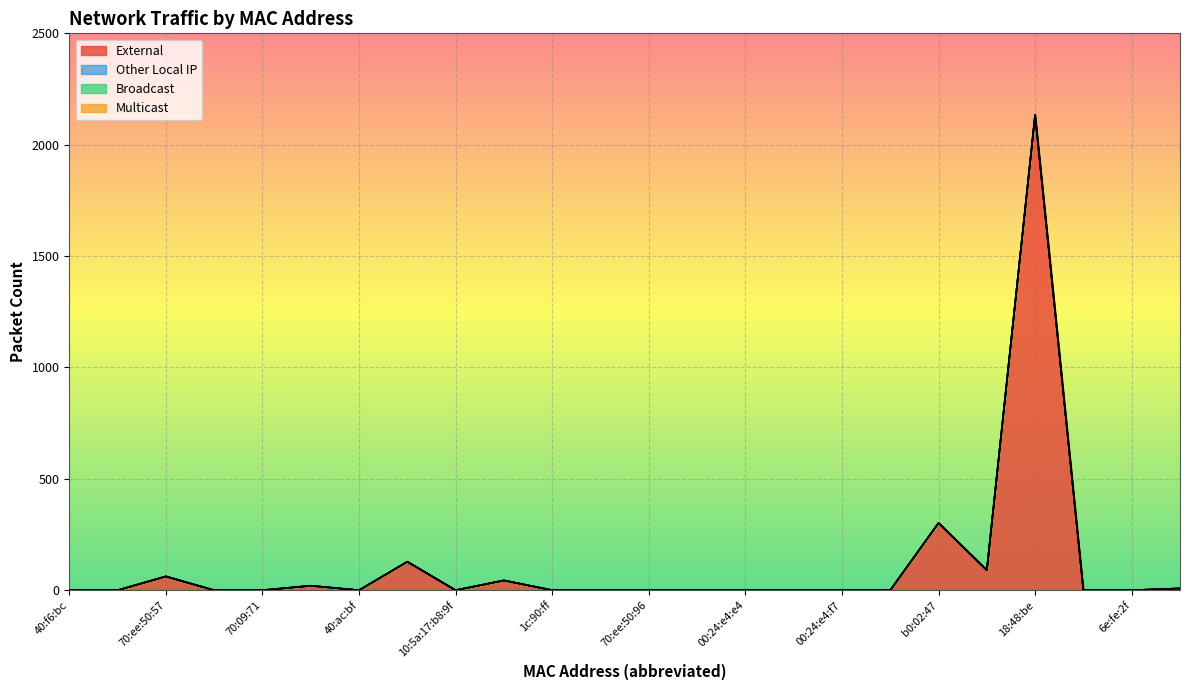

Between 00:24:e4:e4 and 00:24:e4:f7, which series saw the biggest shift?

External